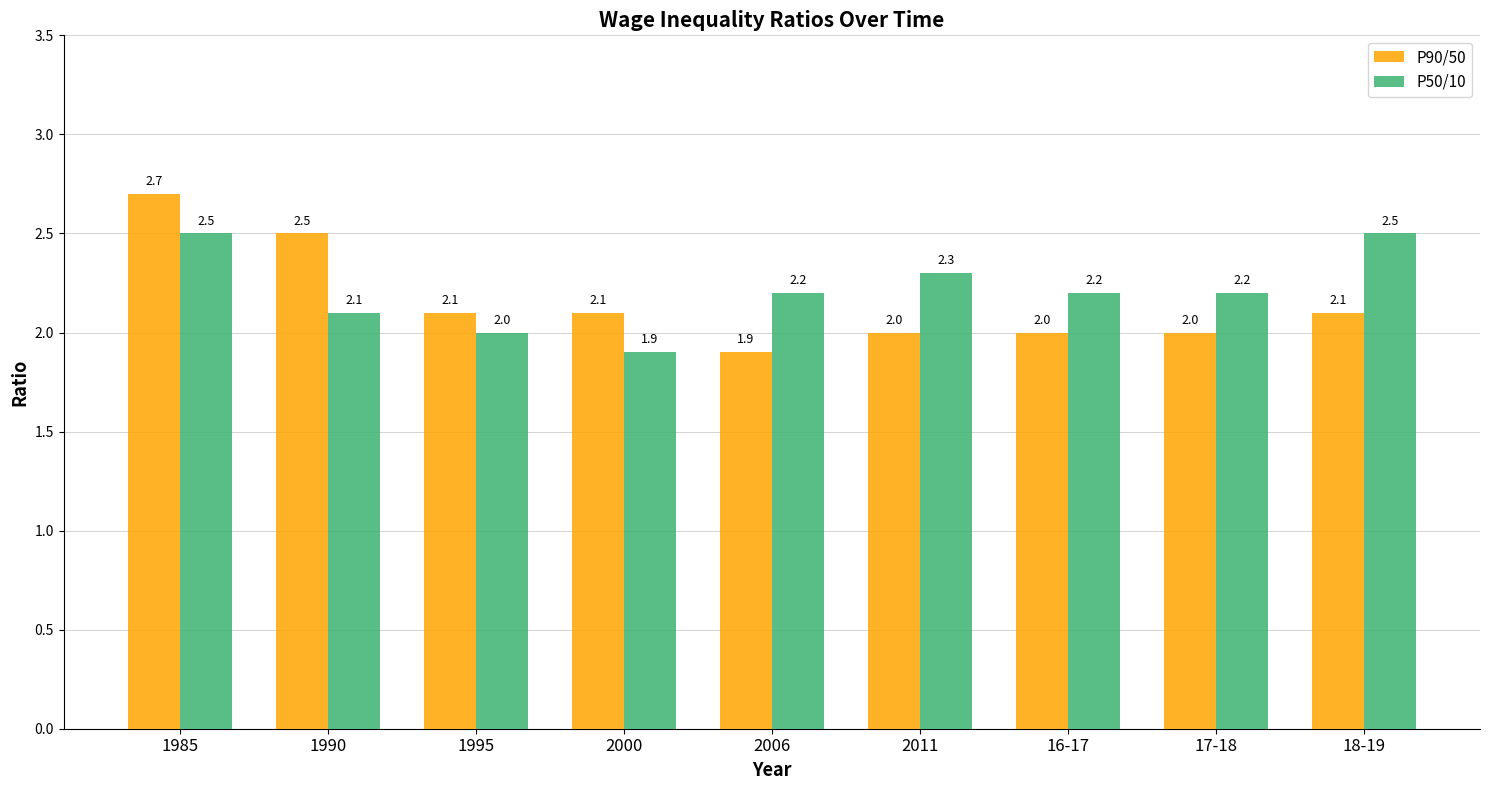

Where is P50/10 nearest to the value 2?

1995